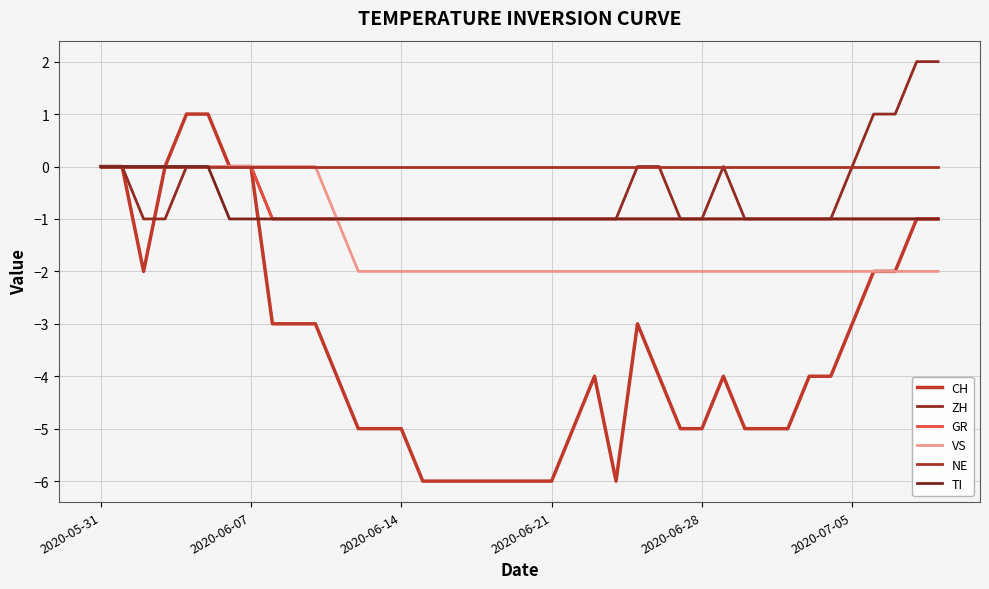

How many lines are shown in the chart?

6